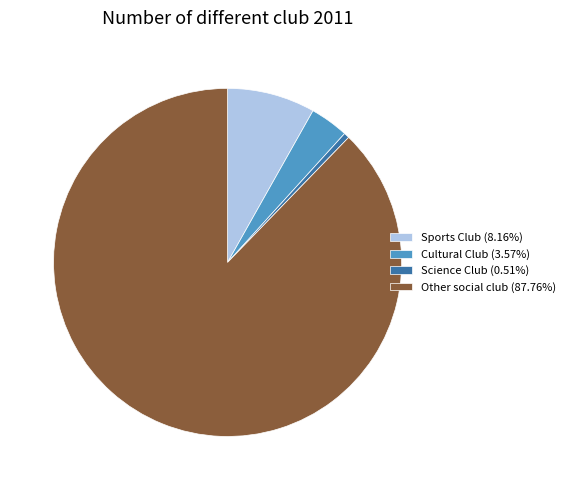

True or false: Sports Club accounts for 8% of the total.

True